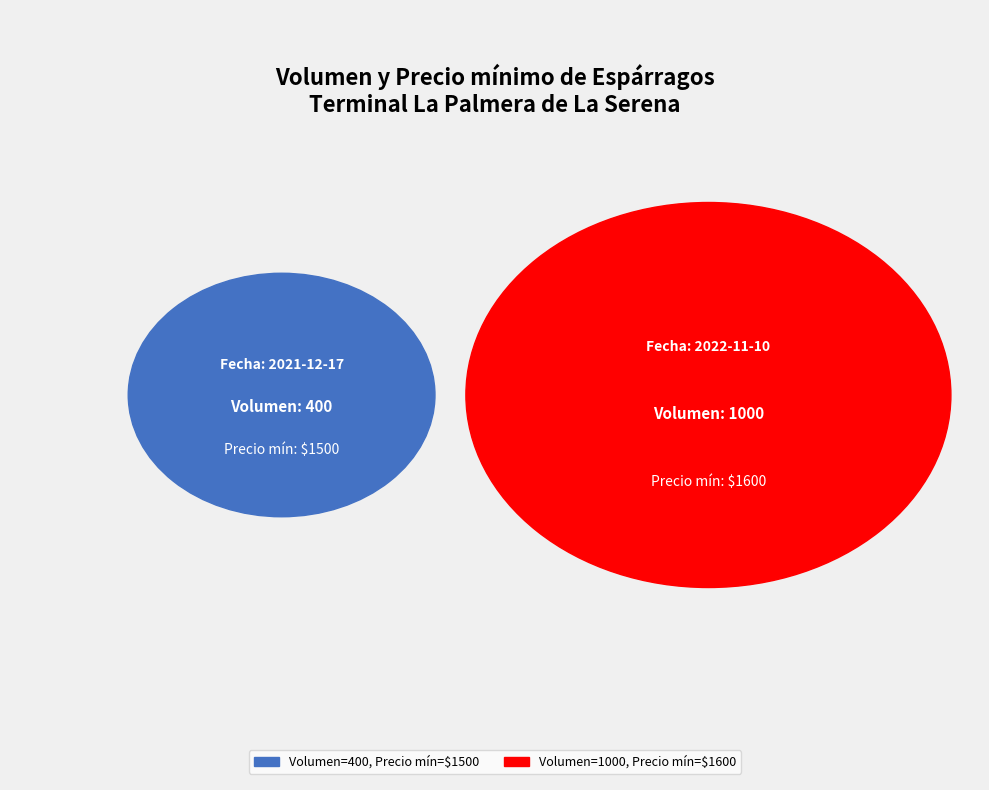

Is it true that 400 is 59% of the pie?

False